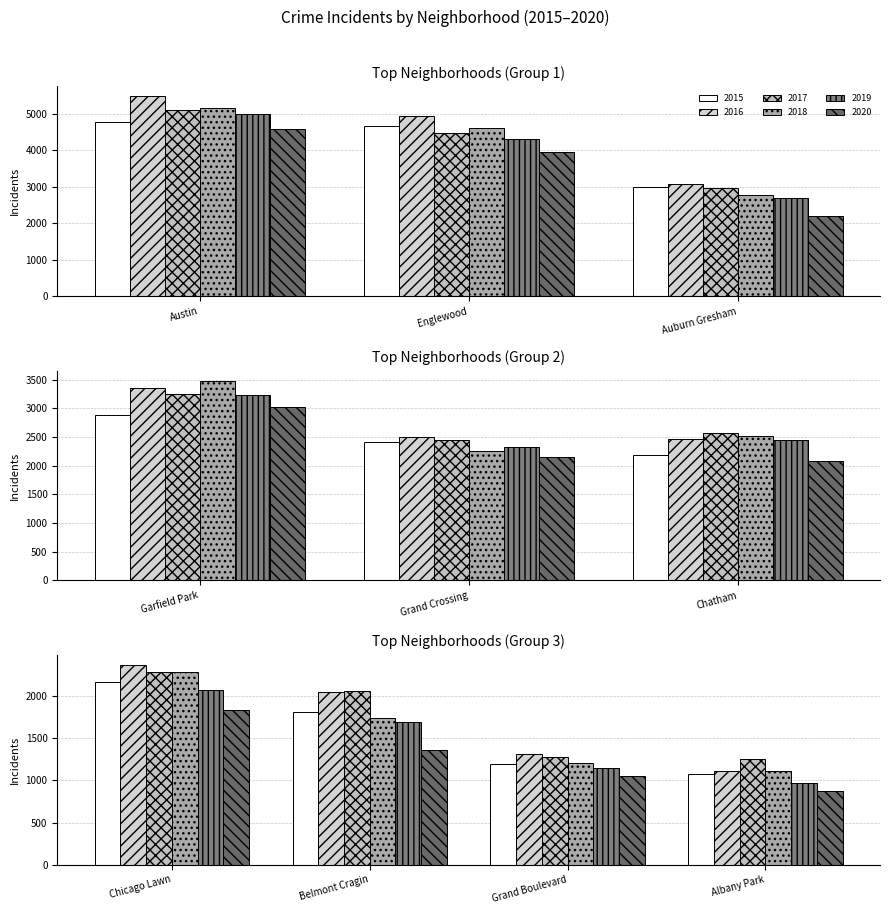

Reading left to right, extract all data points from this chart.

2015: Austin=4771	Englewood=4659	Auburn Gresham=2988	Garfield Park=2877	Grand Crossing=2413	Chatham=2195	Chicago Lawn=2162	Belmont Cragin=1811	Grand Boulevard=1198	Albany Park=1076
2016: Austin=5481	Englewood=4939	Auburn Gresham=3071	Garfield Park=3361	Grand Crossing=2500	Chatham=2468	Chicago Lawn=2372	Belmont Cragin=2053	Grand Boulevard=1313	Albany Park=1110
2017: Austin=5095	Englewood=4472	Auburn Gresham=2973	Garfield Park=3257	Grand Crossing=2456	Chatham=2566	Chicago Lawn=2288	Belmont Cragin=2066	Grand Boulevard=1281	Albany Park=1252
2018: Austin=5162	Englewood=4607	Auburn Gresham=2787	Garfield Park=3485	Grand Crossing=2250	Chatham=2513	Chicago Lawn=2281	Belmont Cragin=1736	Grand Boulevard=1205	Albany Park=1117
2019: Austin=5008	Englewood=4310	Auburn Gresham=2701	Garfield Park=3226	Grand Crossing=2328	Chatham=2441	Chicago Lawn=2076	Belmont Cragin=1687	Grand Boulevard=1153	Albany Park=968
2020: Austin=4578	Englewood=3952	Auburn Gresham=2213	Garfield Park=3018	Grand Crossing=2158	Chatham=2084	Chicago Lawn=1834	Belmont Cragin=1358	Grand Boulevard=1052	Albany Park=870